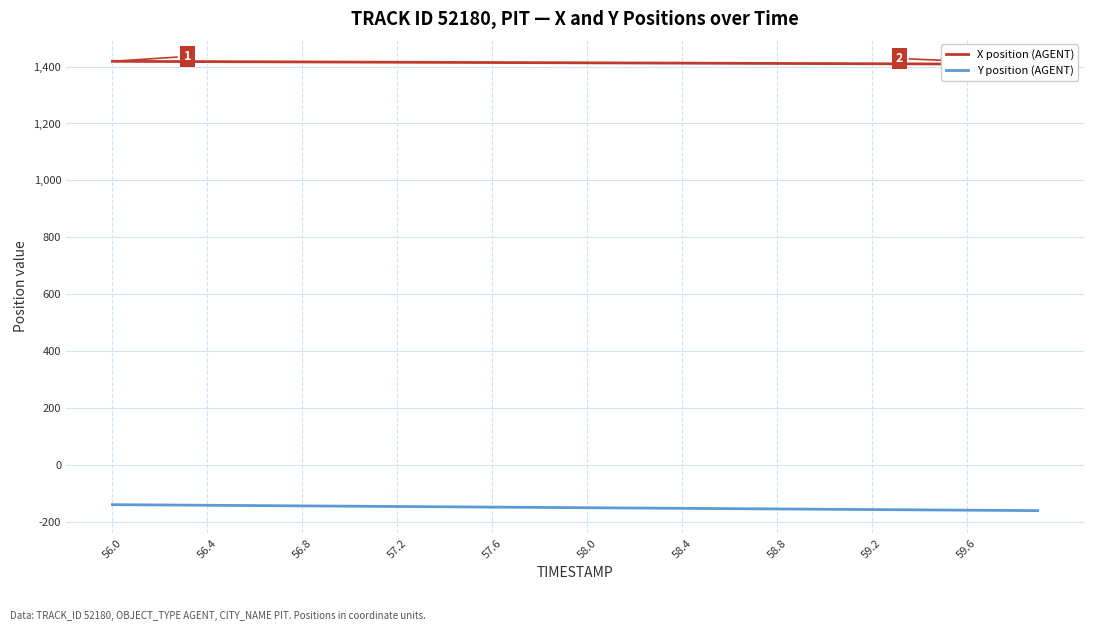

Reading right to left, transcribe all the data shown in this chart.

X position (AGENT): 1407.8	1408.1	1408.4	1408.6	1408.9	1409.2	1409.4	1409.7	1410.0	1410.2	1410.5	1410.8	1411.0	1411.3	1411.5	1411.8	1412.1	1412.3	1412.6	1412.9	1413.1	1413.4	1413.7	1413.9	1414.2	1414.5	1414.7	1415.0	1415.3	1415.5	1415.8	1416.1	1416.3	1416.6	1416.9	1417.1	1417.4	1417.7	1417.9	1418.2
Y position (AGENT): -160.1	-159.5	-159.0	-158.4	-157.9	-157.4	-156.8	-156.3	-155.8	-155.2	-154.7	-154.1	-153.6	-153.1	-152.5	-152.0	-151.4	-150.9	-150.4	-149.8	-149.3	-148.8	-148.2	-147.7	-147.1	-146.6	-146.1	-145.5	-145.0	-144.5	-143.9	-143.4	-142.8	-142.3	-141.8	-141.2	-140.7	-140.2	-139.6	-139.1